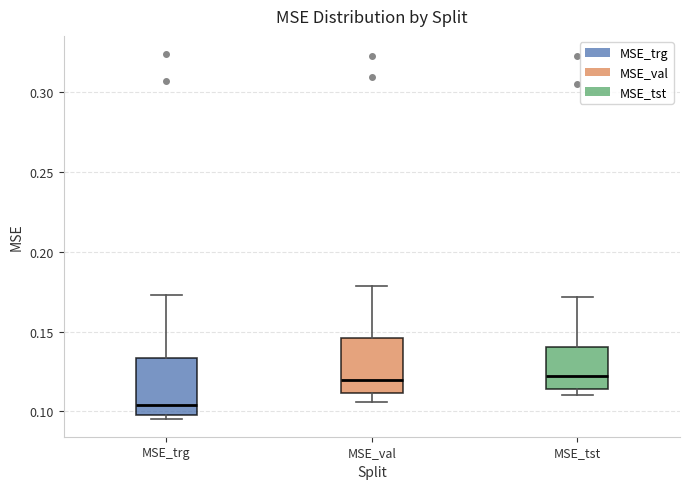

Reading left to right, read every box against the y-axis: the position of its median line, the range the box covers, and the ends of its whiskers. The values are not printed on the chart, so give them approximately, as read against the axis.

MSE_trg: median 0.105, box 0.100 to 0.135, whiskers 0.095 to 0.175
MSE_val: median 0.120, box 0.110 to 0.145, whiskers 0.105 to 0.180
MSE_tst: median 0.120, box 0.115 to 0.140, whiskers 0.110 to 0.170